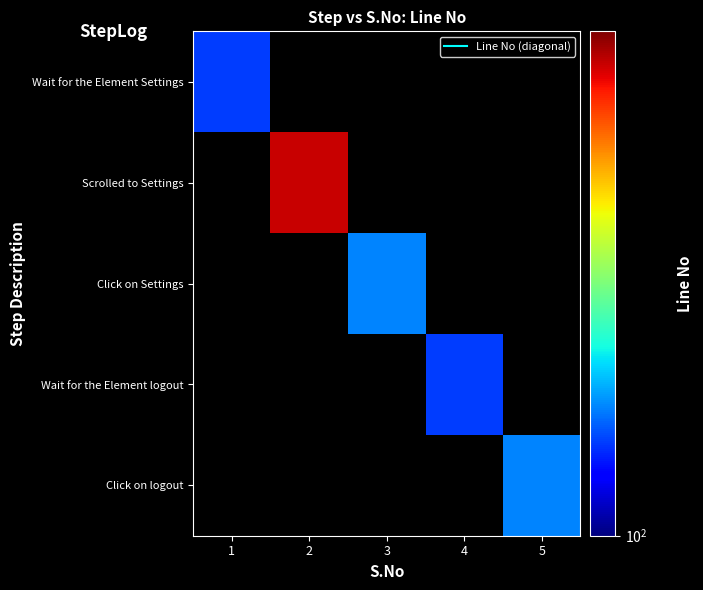

At which category does the chart reach its minimum across all series?

1